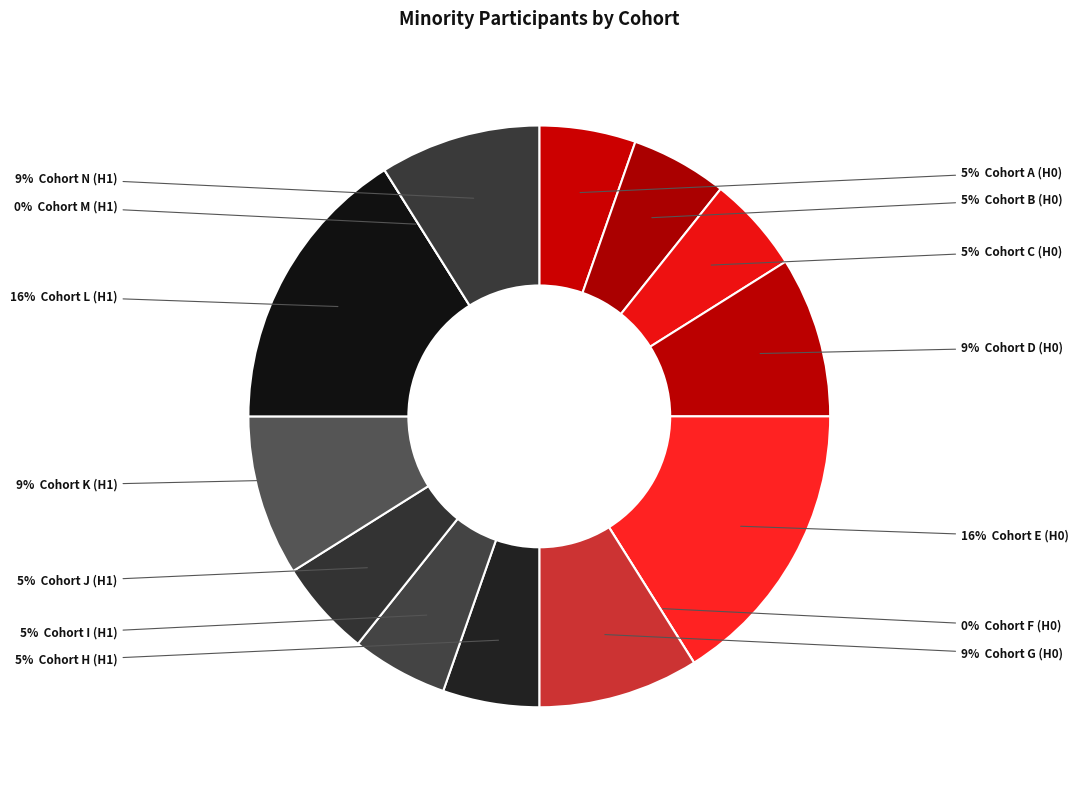

What is the total percentage of Cohort G (H0) and Cohort F (H0)?

8.9%